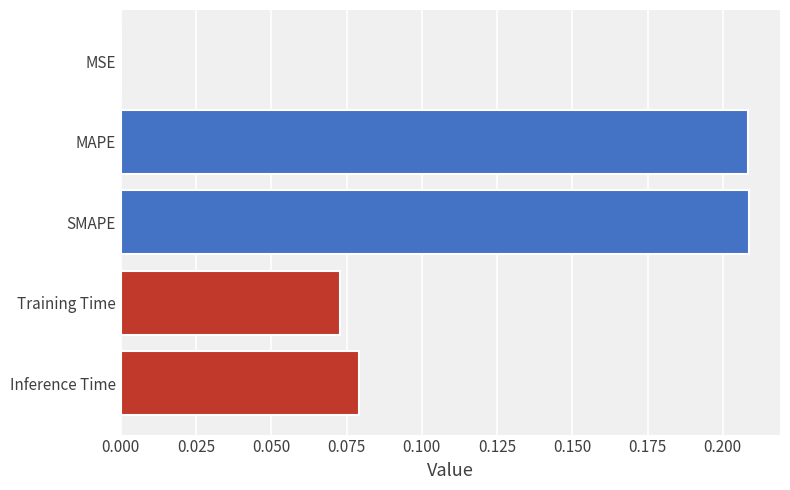

The value at SMAPE is 0.3. True or false?

False